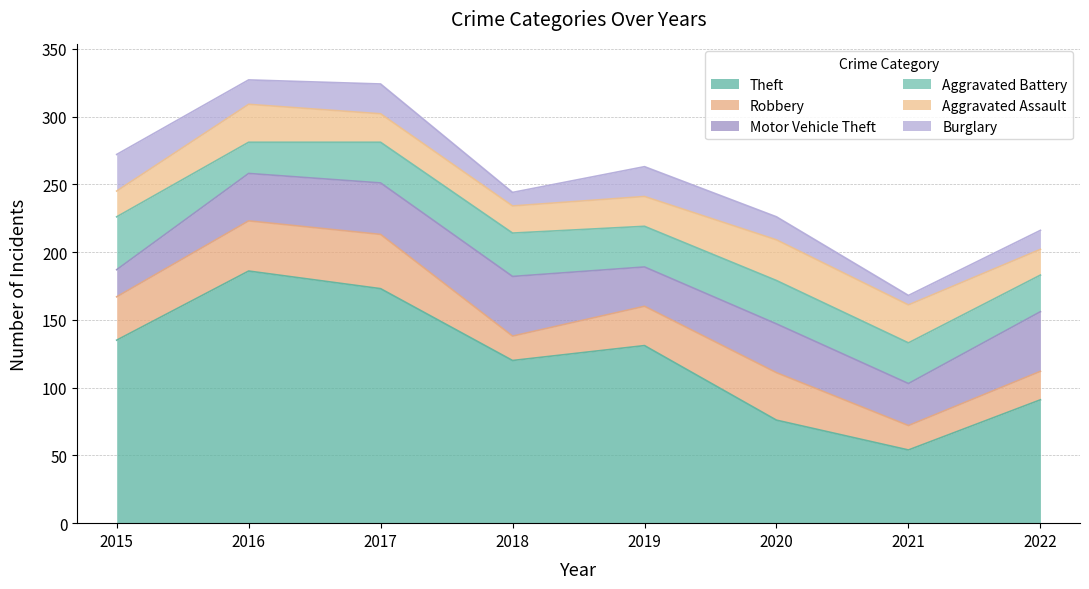

Reading left to right, transcribe all the data shown in this chart.

Theft: 135	186	173	120	131	76	54	91
Robbery: 32	37	40	18	29	35	18	21
Motor Vehicle Theft: 20	35	38	44	29	36	31	44
Aggravated Battery: 39	23	30	32	30	32	30	27
Aggravated Assault: 19	28	21	20	22	30	28	19
Burglary: 27	18	22	10	22	17	7	14